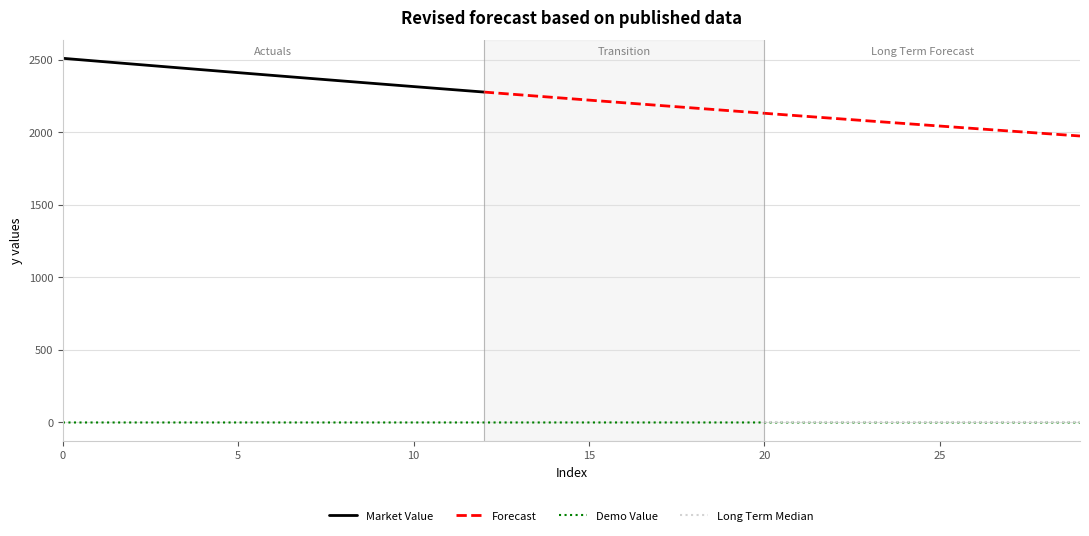

Between 2 and 5, which series saw the biggest shift?

Market Value